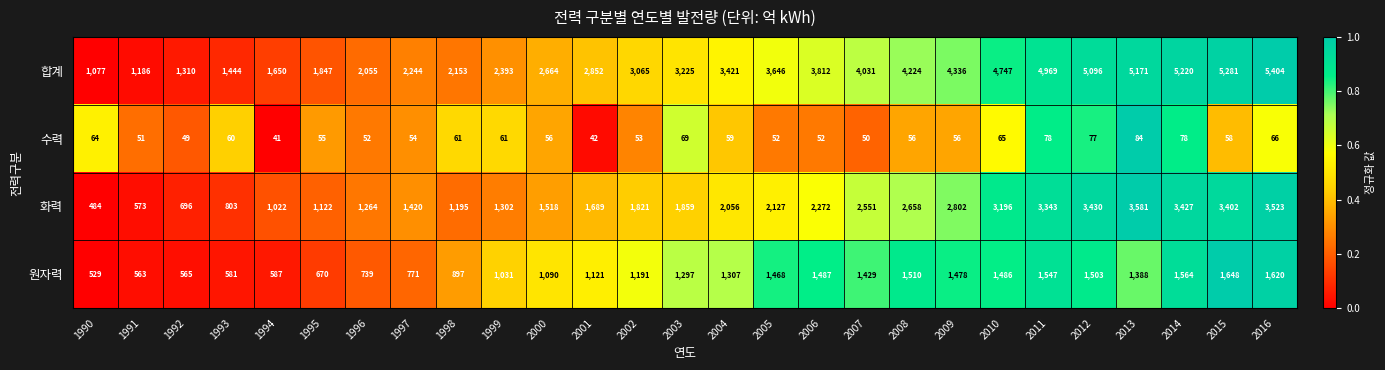

What is the difference between the 수력 values at 1993 and 1991?

9